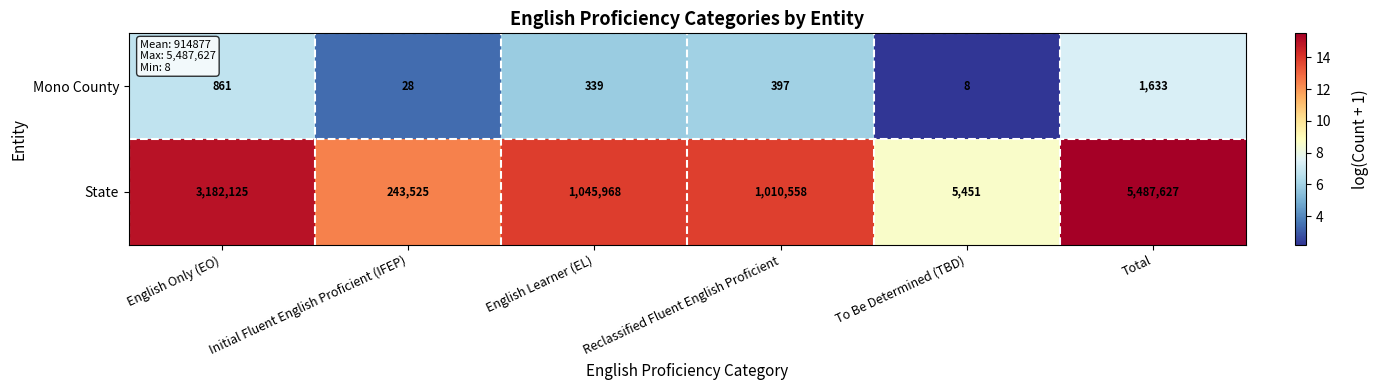

At which category is the sum across all series the highest?

Total